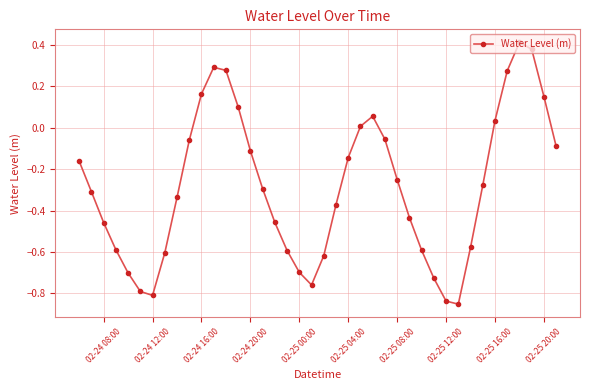

What is the difference between the maximum and second lowest values?

1.3